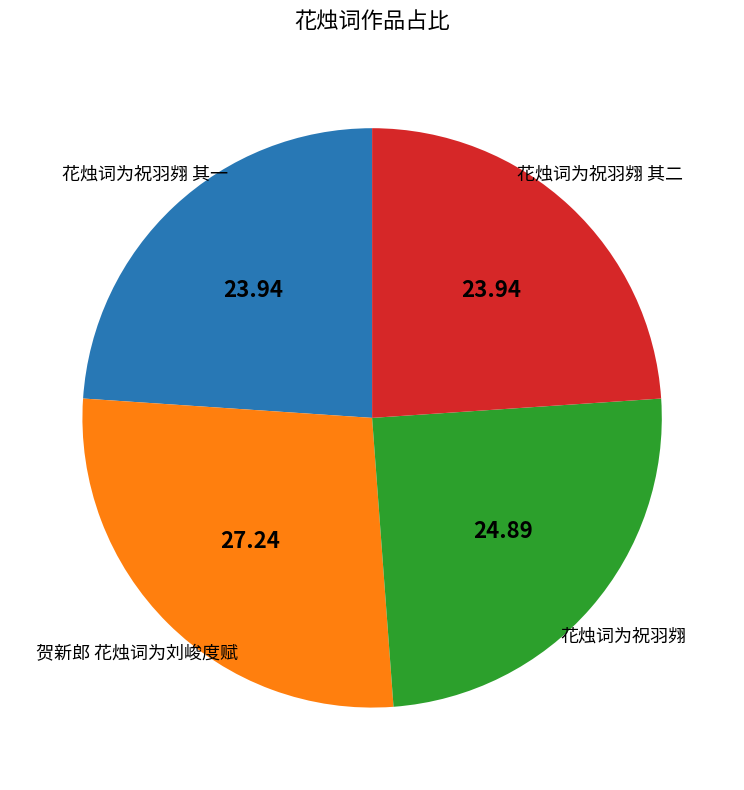

Combined, do 花烛词为祝羽翙 其二 and 花烛词为祝羽翙 其一 account for over 50%?

No